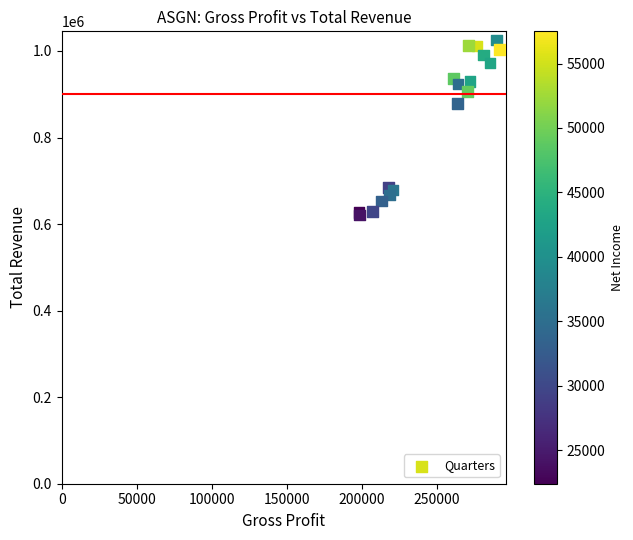

What Y value in the scatter plot is closest to 823050?

878500